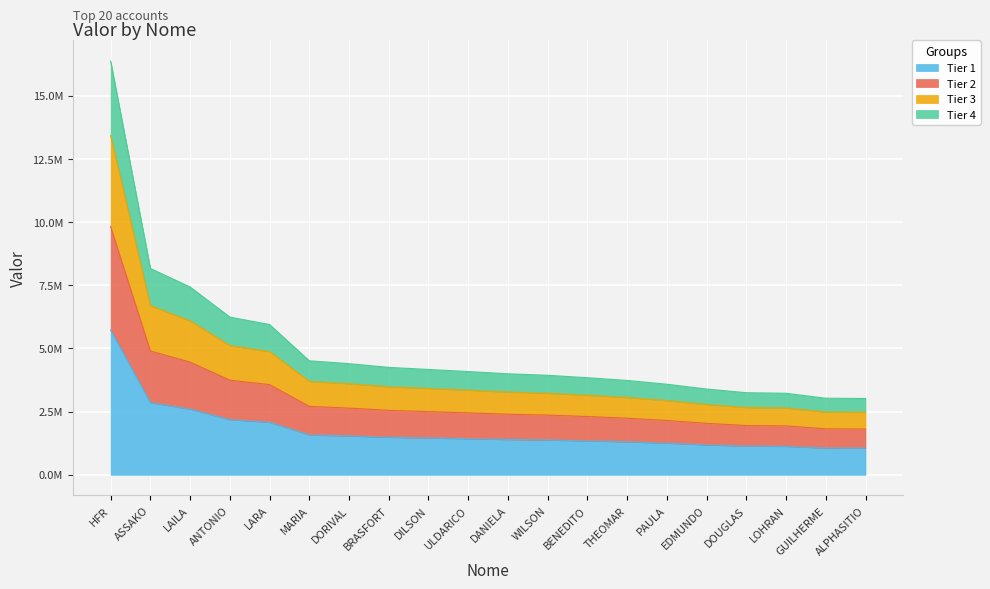

What is the difference between the values at BRASFORT and ULDARICO?

57912.3